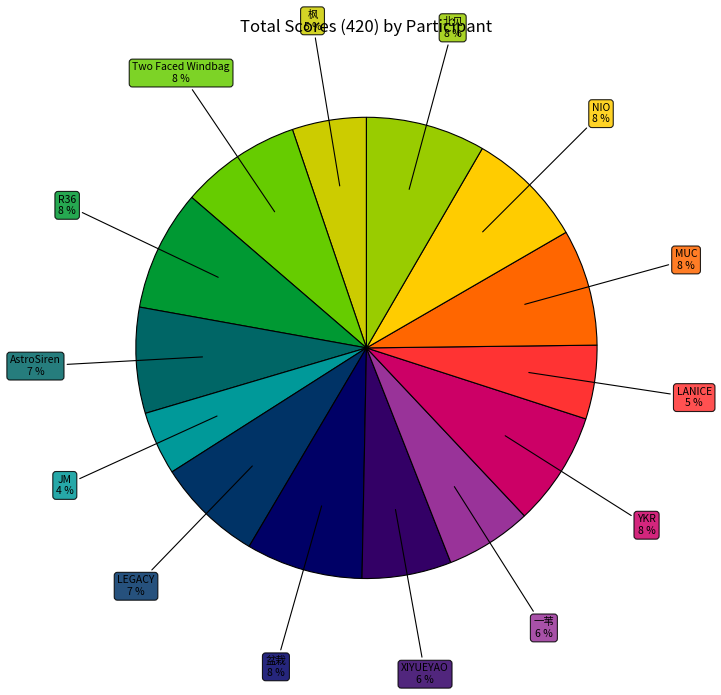

Does any single category account for the majority?

No